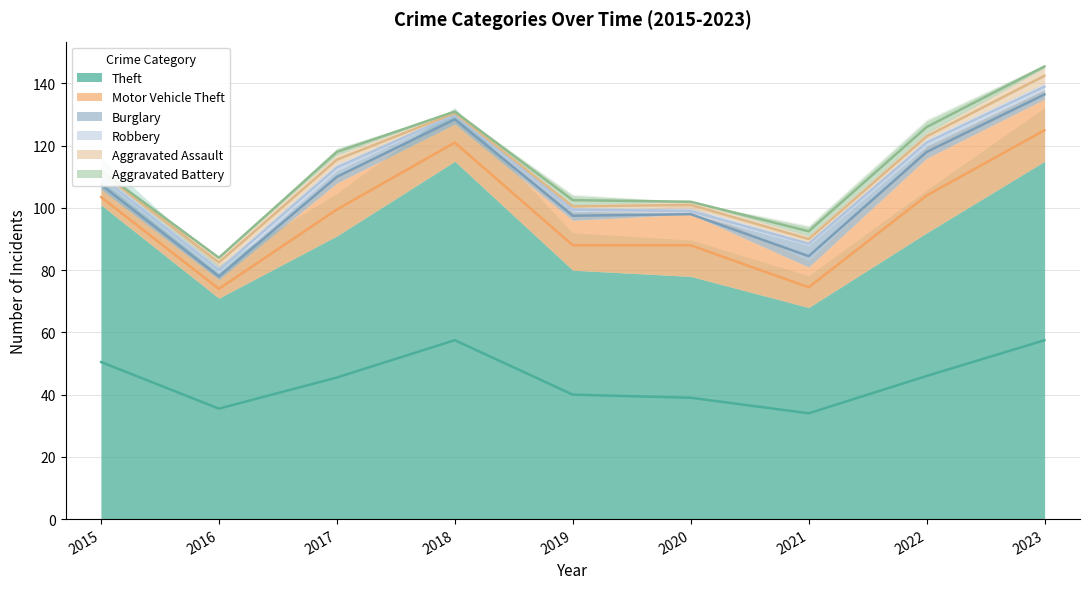

The value of Aggravated Assault at 2021 is 3. True or false?

False